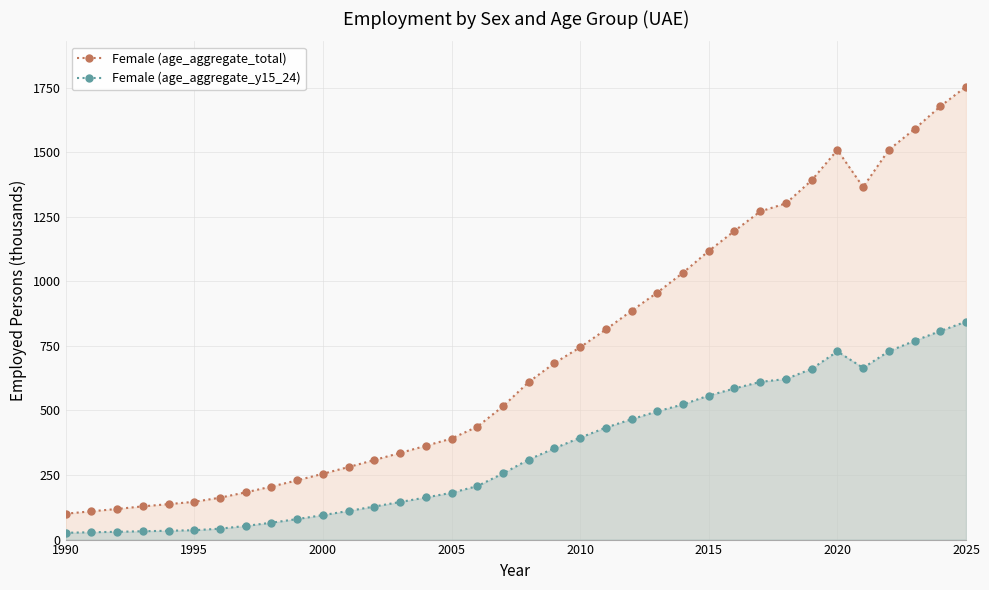

True or false: Female (age_aggregate_y15_24) and Female (age_aggregate_total) intersect in this chart.

False